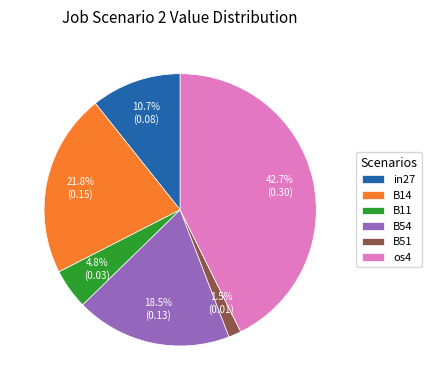

Between B14 and B54, which is larger?

B14